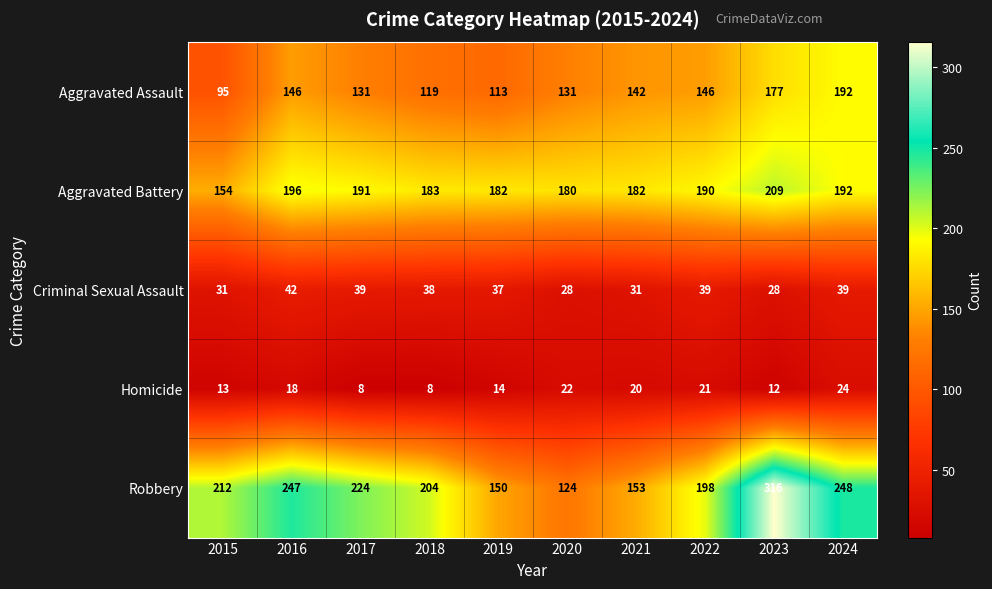

At how many categories does at least one series exceed 274?

1